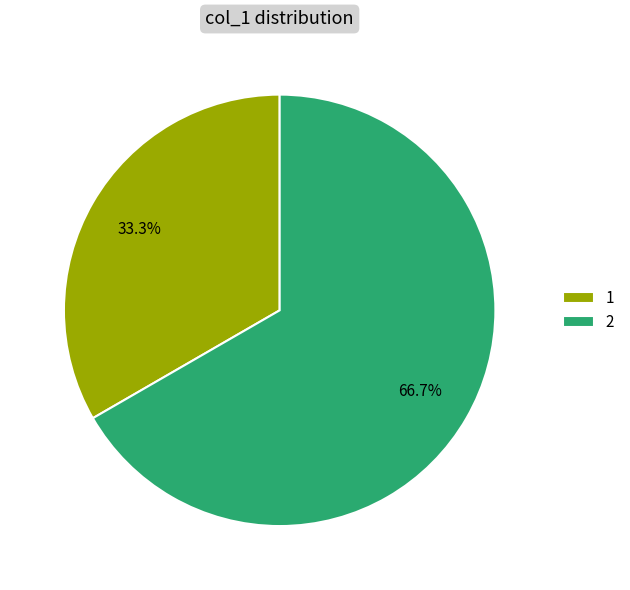

Is it true that 2 is 74% of the pie?

False